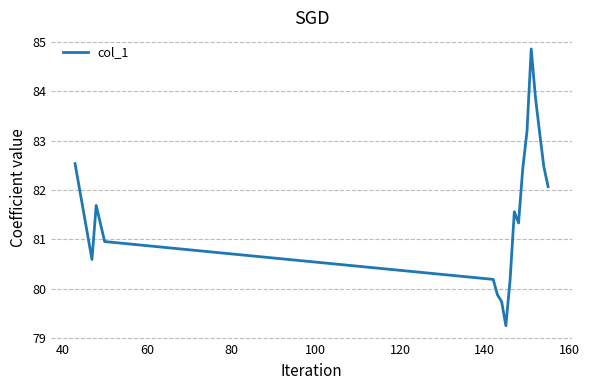

What is the greatest value displayed?

84.9